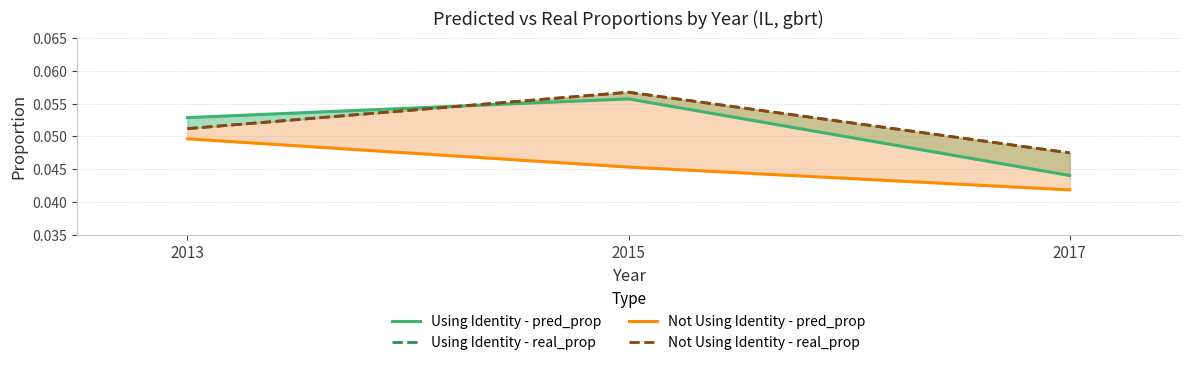

List the series in order of their peak value, lowest first.

Not Using Identity - pred_prop, Using Identity - pred_prop, Using Identity - real_prop, Not Using Identity - real_prop